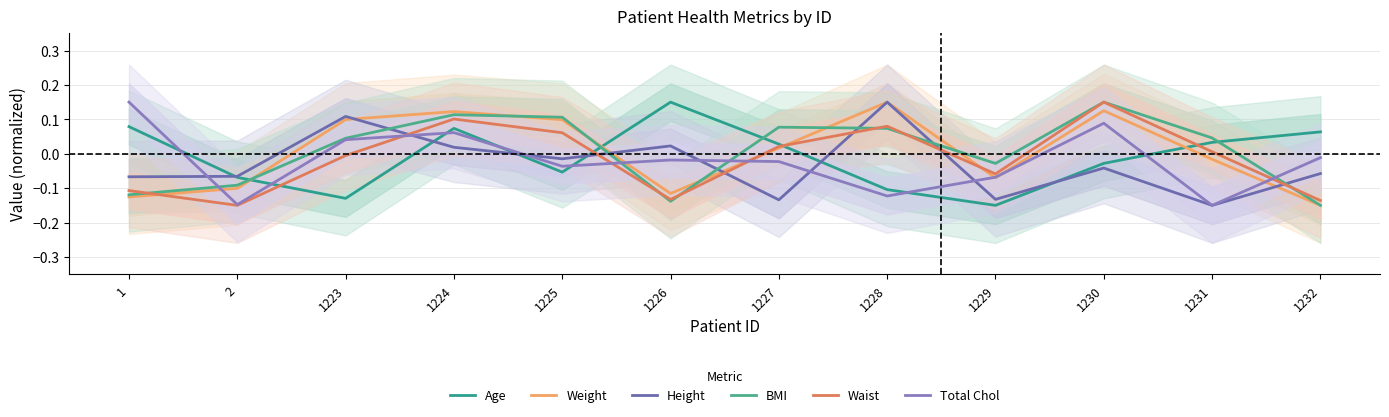

In Waist, how many points are higher than both neighbors (excluding endpoints)?

3